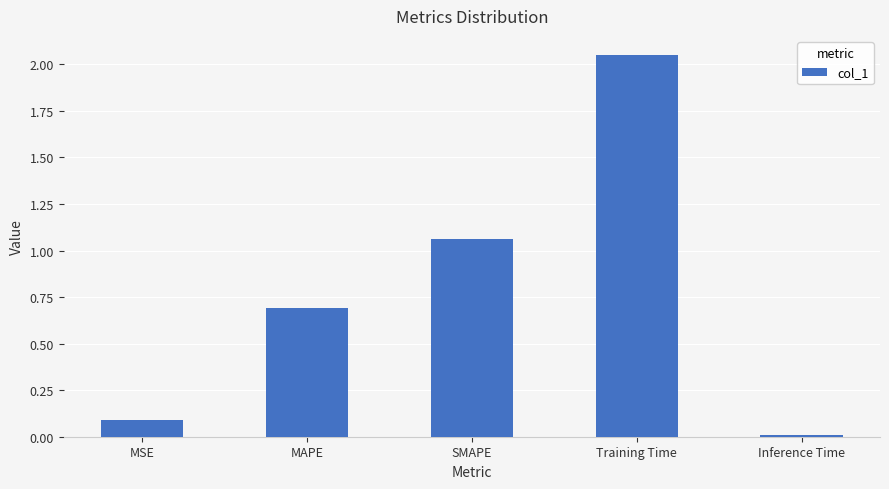

Which label corresponds to the smallest value in the chart?

Inference Time